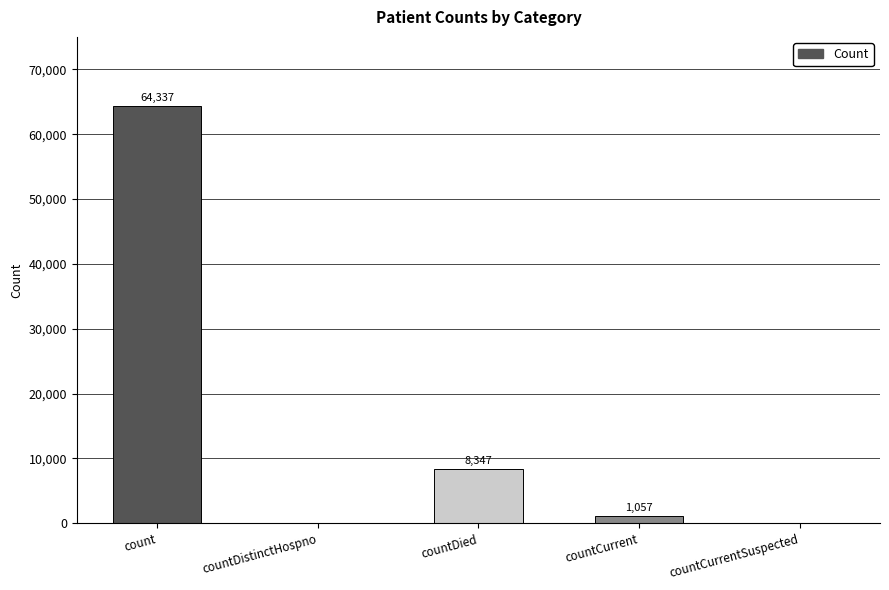

What is the sum of all values?

73741